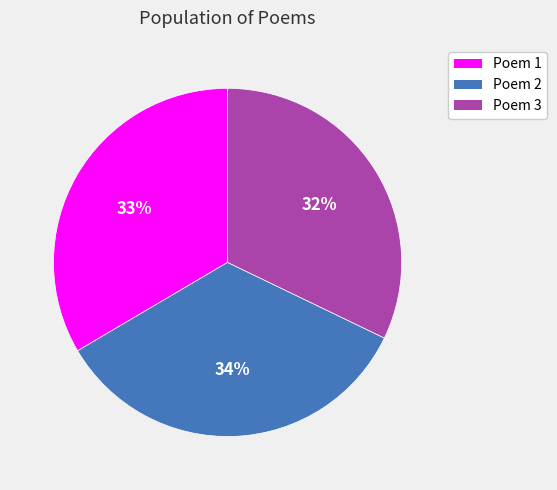

Does any single category account for the majority?

No